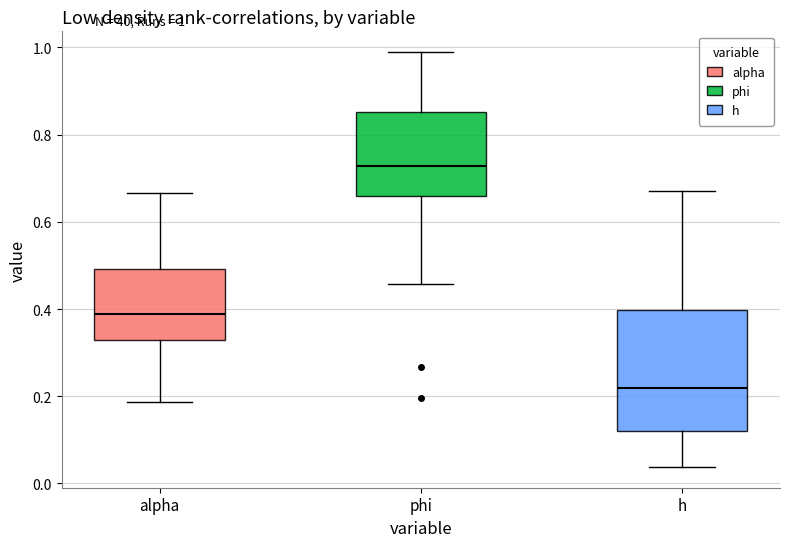

Comparing the boxes themselves (not the whiskers), which one is the tallest?

h